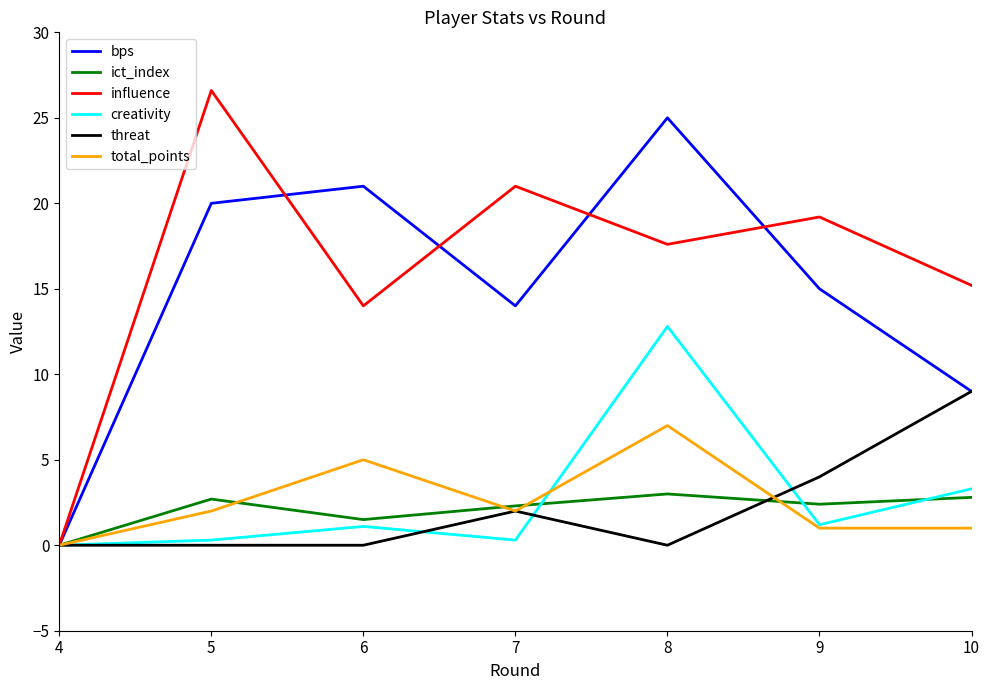

Between 6 and 9, which series saw the biggest shift?

bps